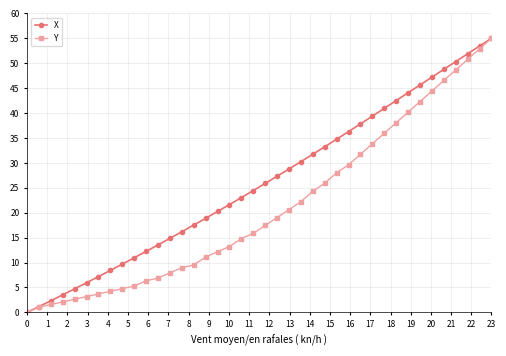

True or false: X has more than 1 interior local peaks.

False